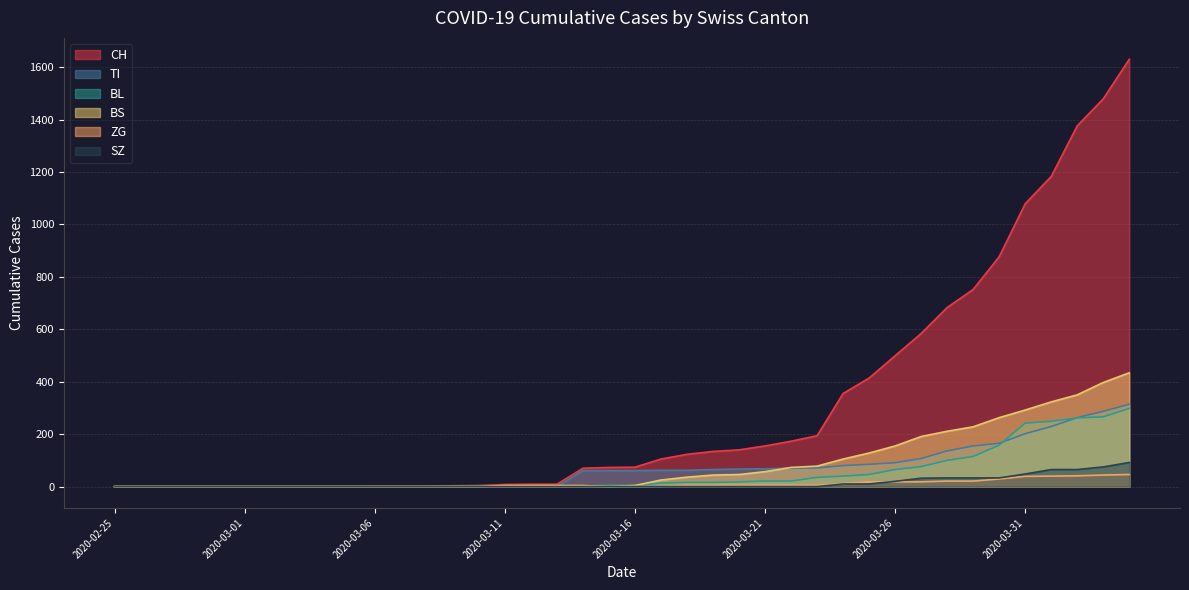

Which category has the lowest value across all series?

2020-02-25